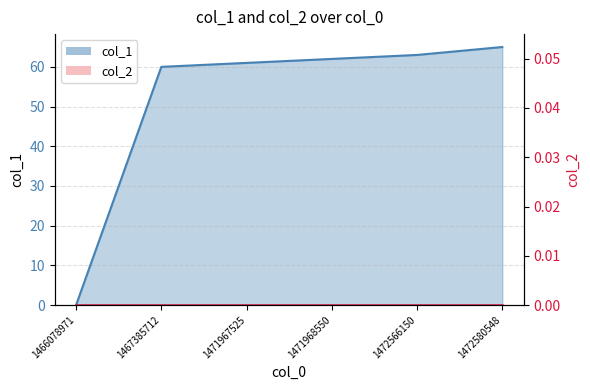

What is the value of the 2nd point from the left?

60